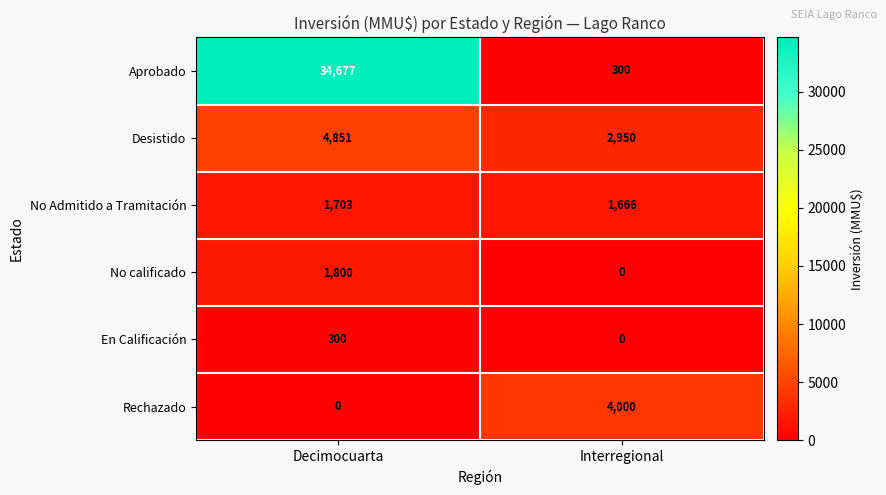

How many data points does each series have?

2